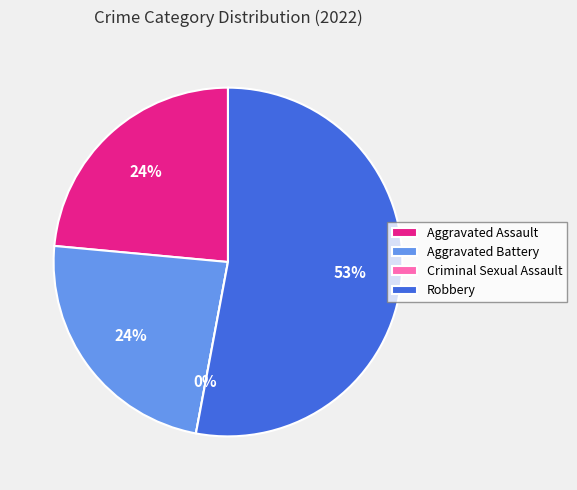

Between Criminal Sexual Assault and Robbery, which is larger?

Robbery